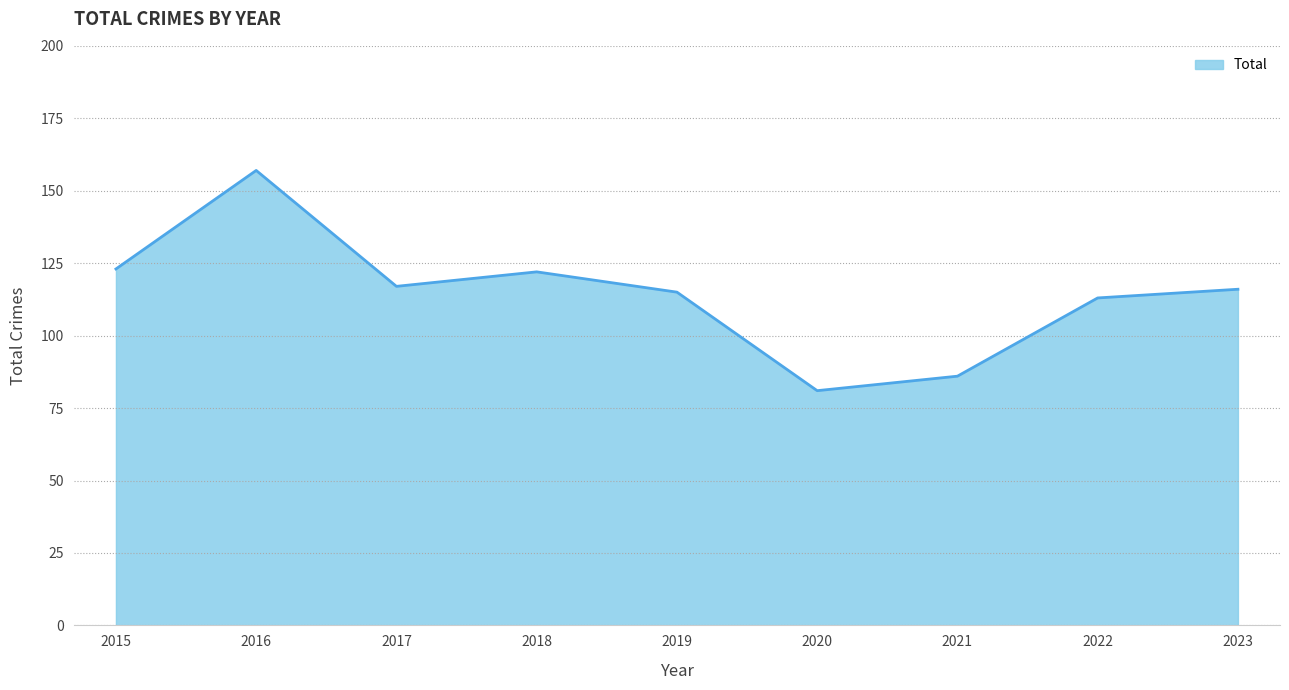

What is the approximate value at 2020, to the nearest 5?

80